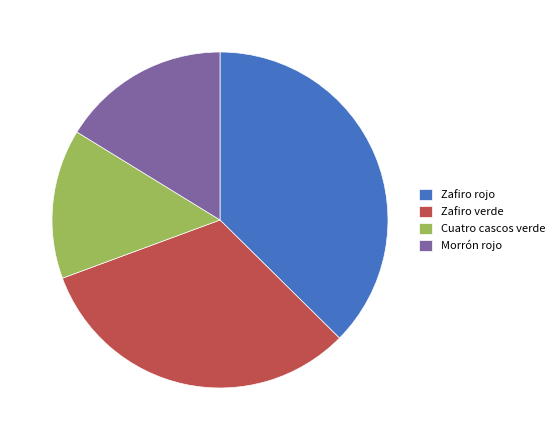

Which slice is the largest?

Zafiro rojo